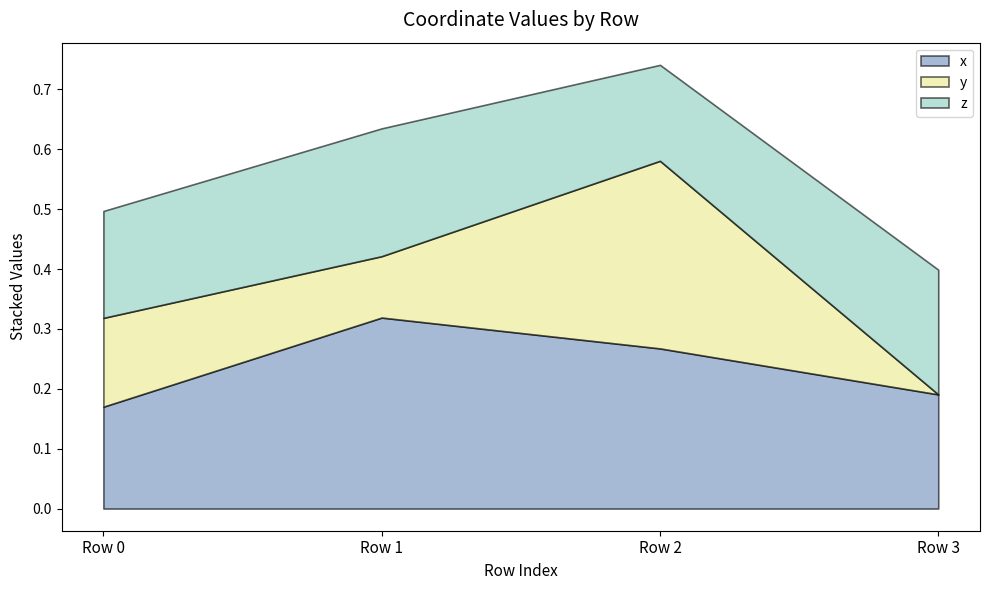

What is the total value across all series at Row 3?

0.4